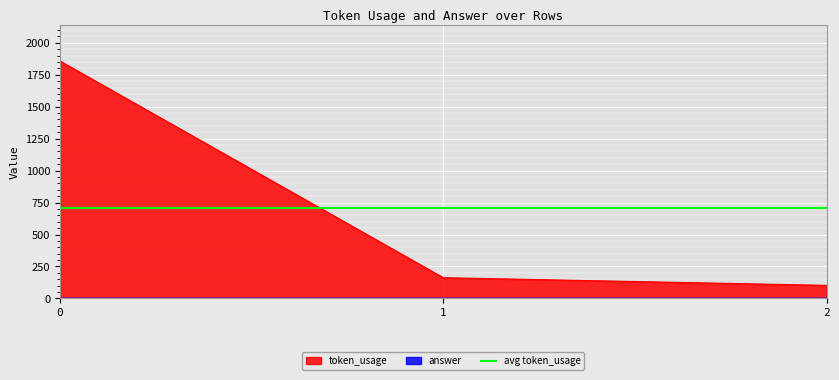

The chart shows a value of 835 at 0. True or false?

False